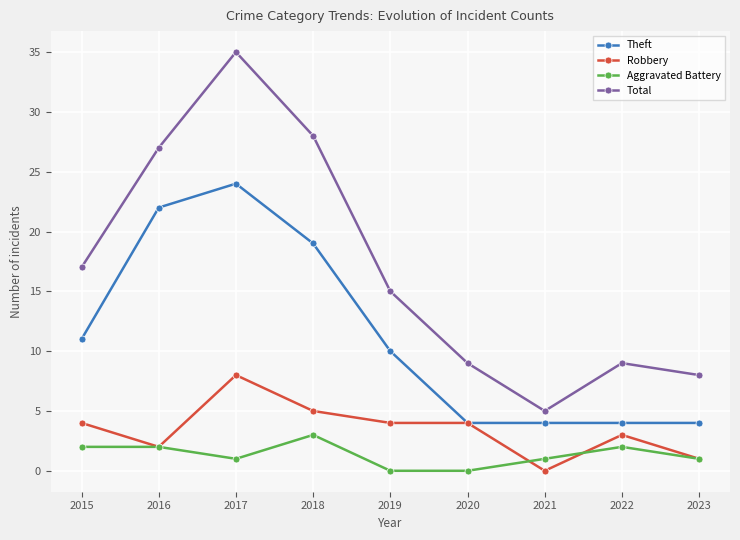

True or false: Theft has a value of 16 at 2019.

False